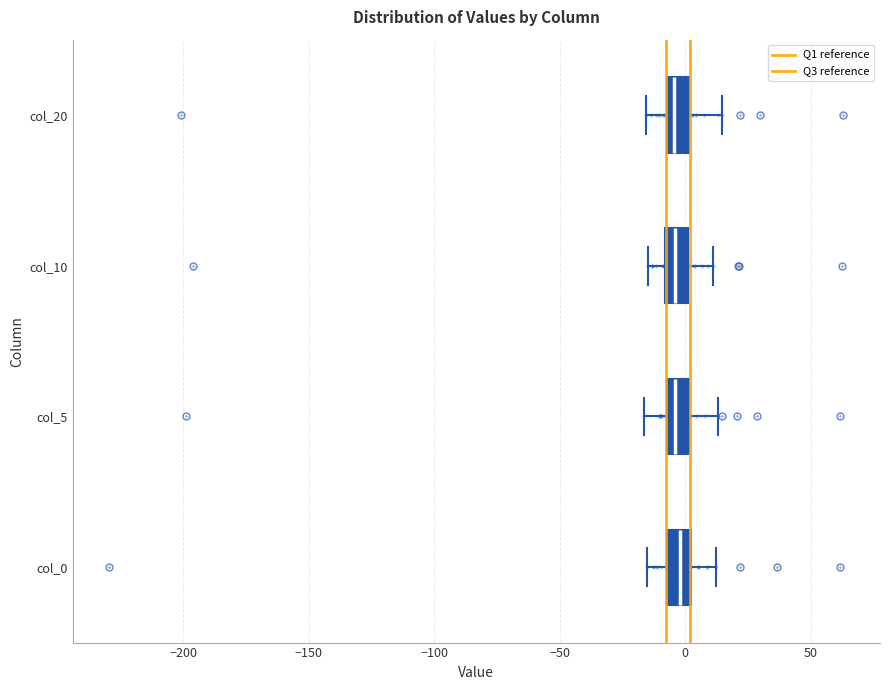

Reading bottom to top, transcribe this box plot: for each box, give where its median line is, the range the box spans, and where its two whiskers end, as read against the x-axis. The values are not printed on the chart, so give them approximately, as read against the axis.

col_0: median 0 (inside the box), box -5 to 0, whiskers -15 to 10
col_5: median -5 (inside the box), box -5 to 0, whiskers -15 to 15
col_10: median -5, box -10 to 0, whiskers -15 to 10
col_20: median -5 (just right of the box's left edge), box -5 to 0, whiskers -15 to 15